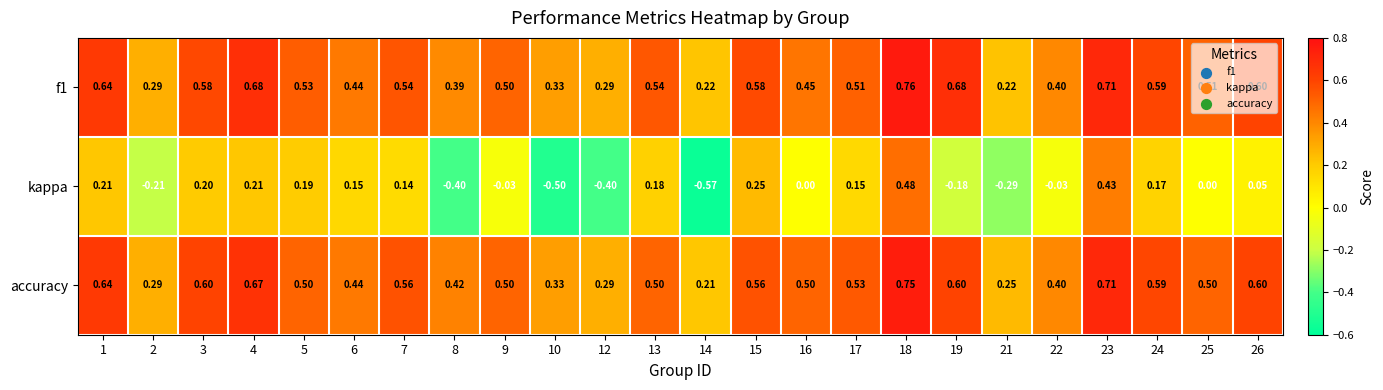

Is the value of f1 at 25 greater than the value of accuracy at 19?

No